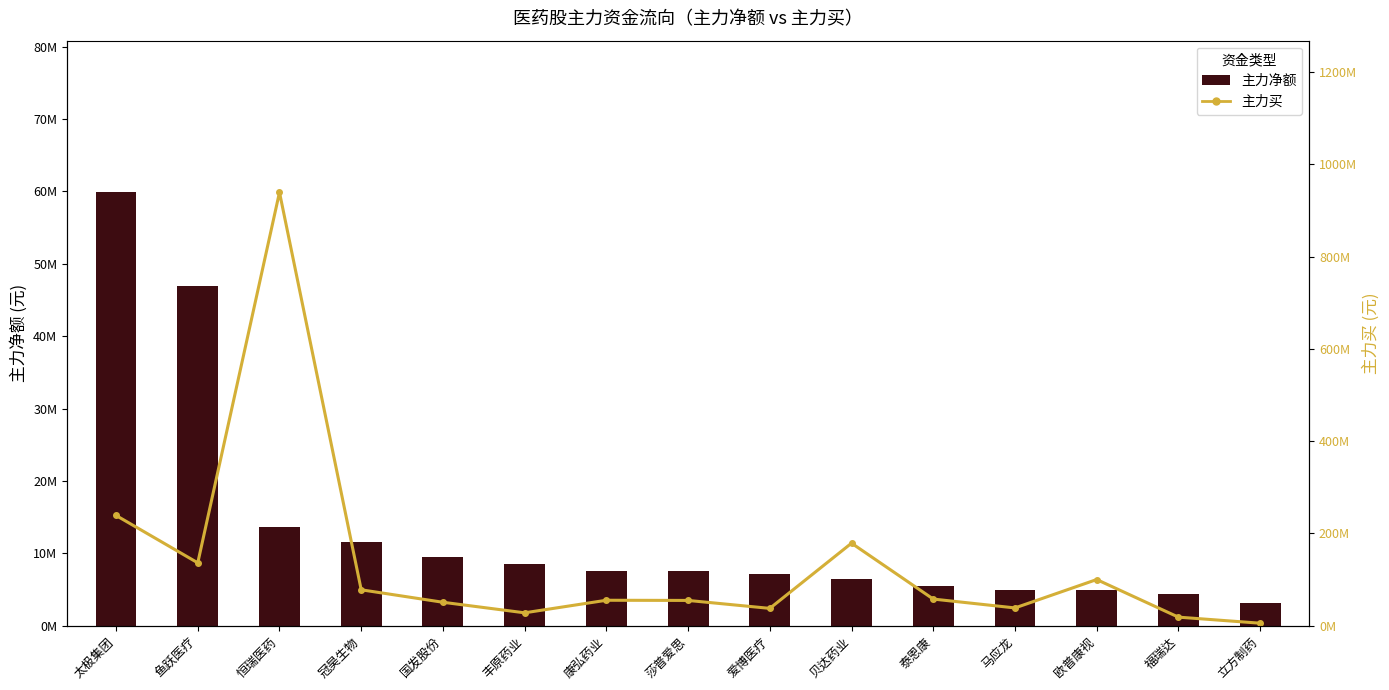

What is the sum of all 主力净额 values?

201533418